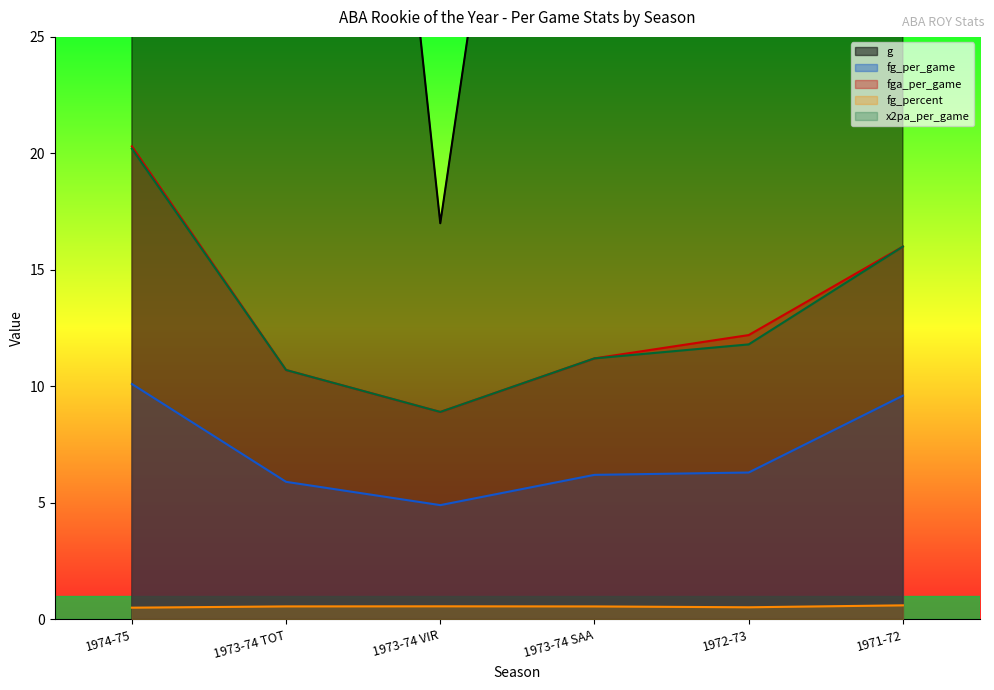

Does the chart display data point markers on the line(s)?

No